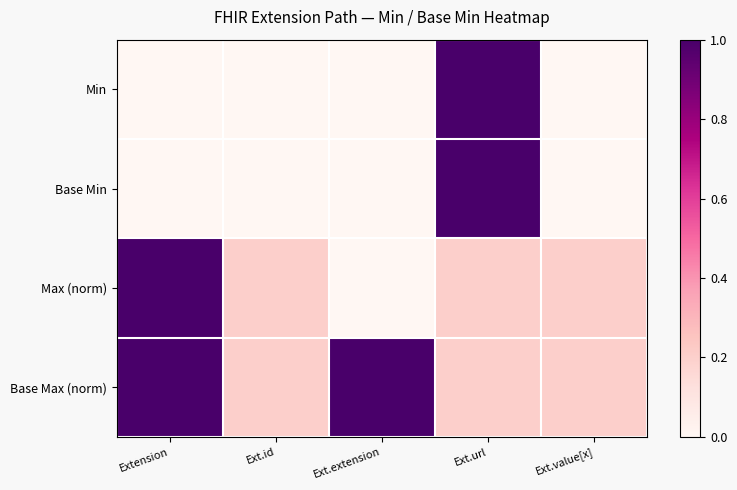

What is the spread (max minus min) of values at Ext.id?

0.2